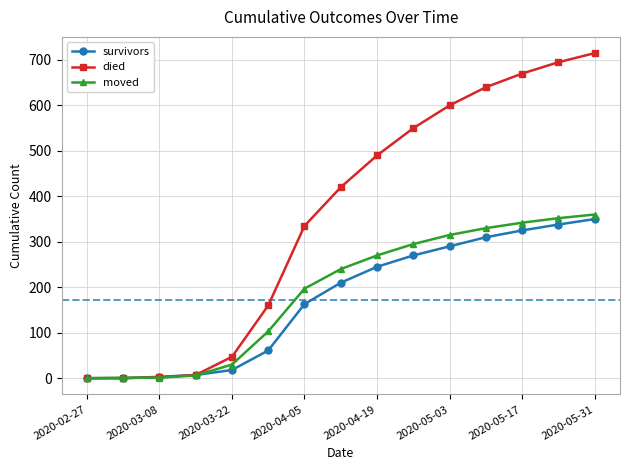

What is the greatest value displayed?

715